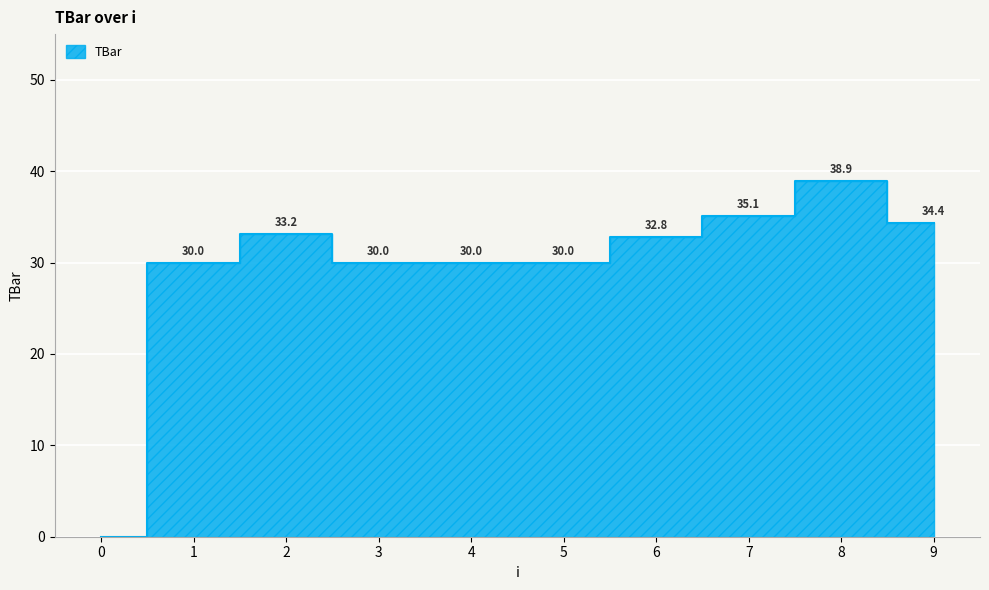

What is the change in value from 2 to 9?

+1.2